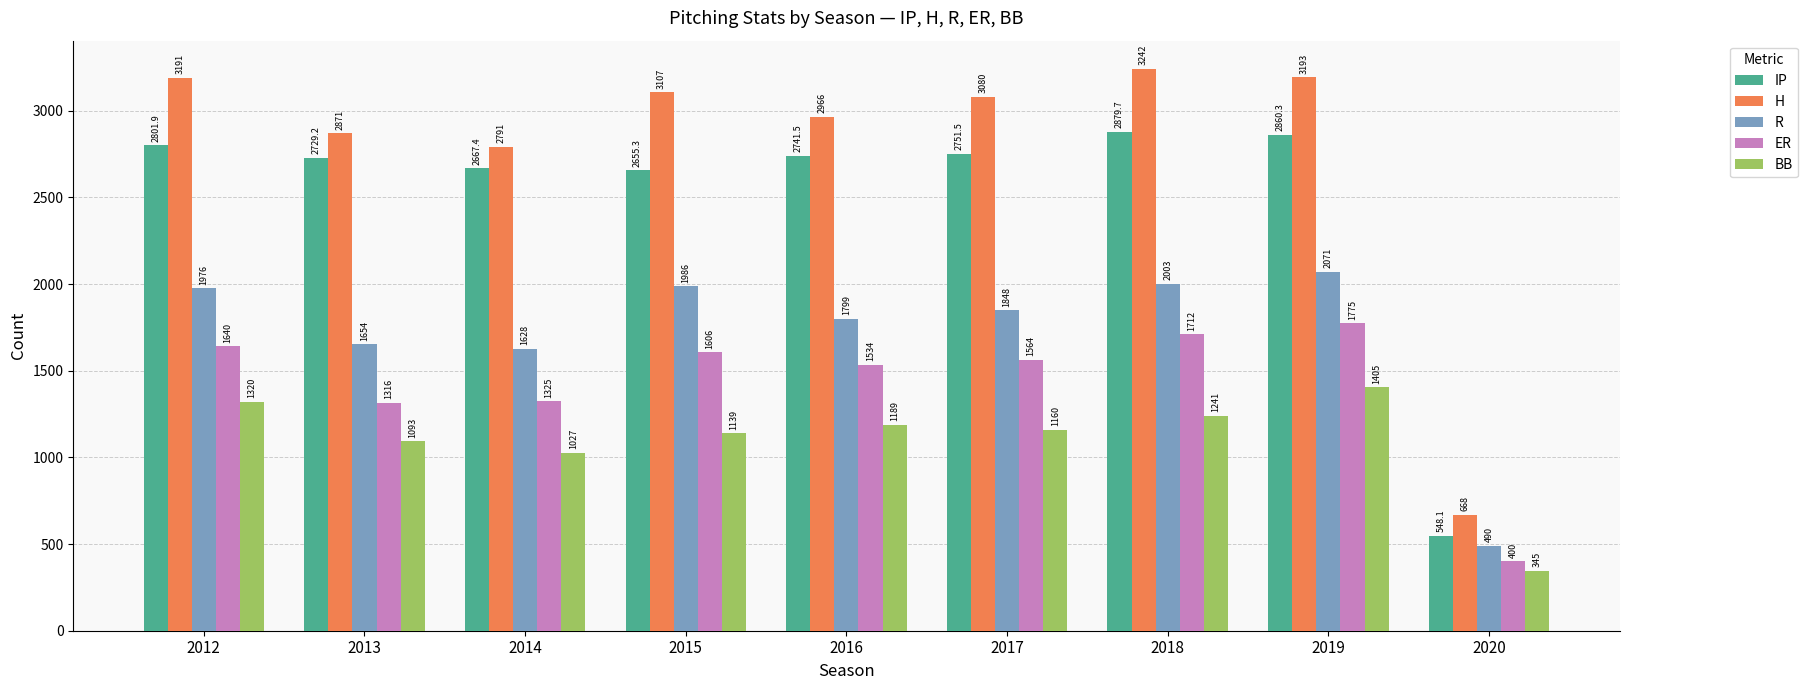

Between 2016 and 2017, which series saw the biggest shift?

H